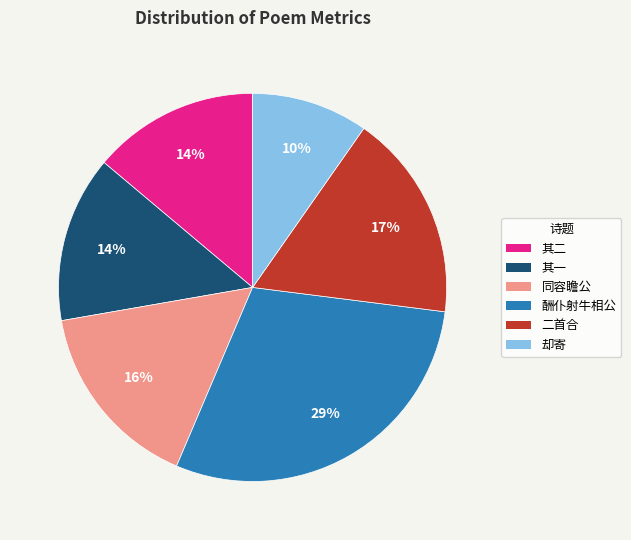

Which slice is the largest?

酬仆射牛相公